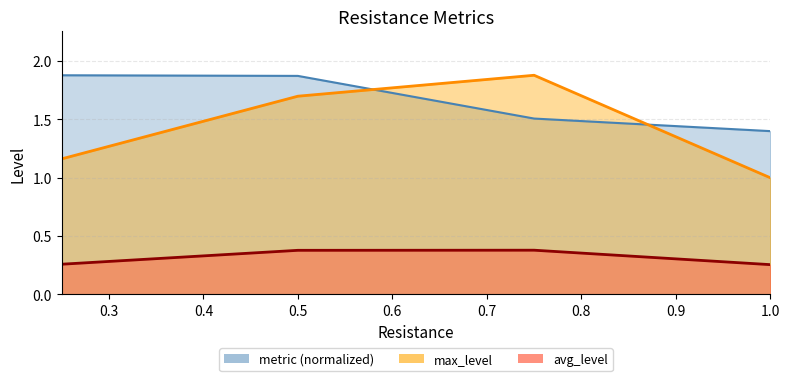

What is the value of the metric point at the 4th from the left?

1.4